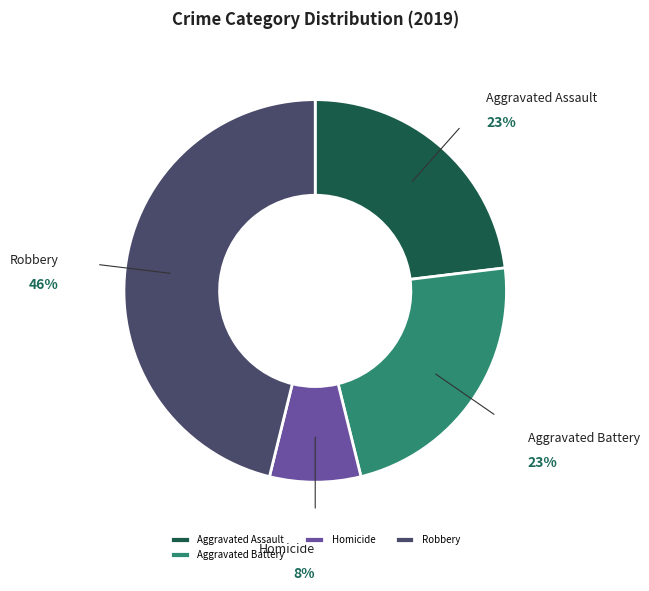

What percentage is the Aggravated Battery slice, to the nearest percent?

23%